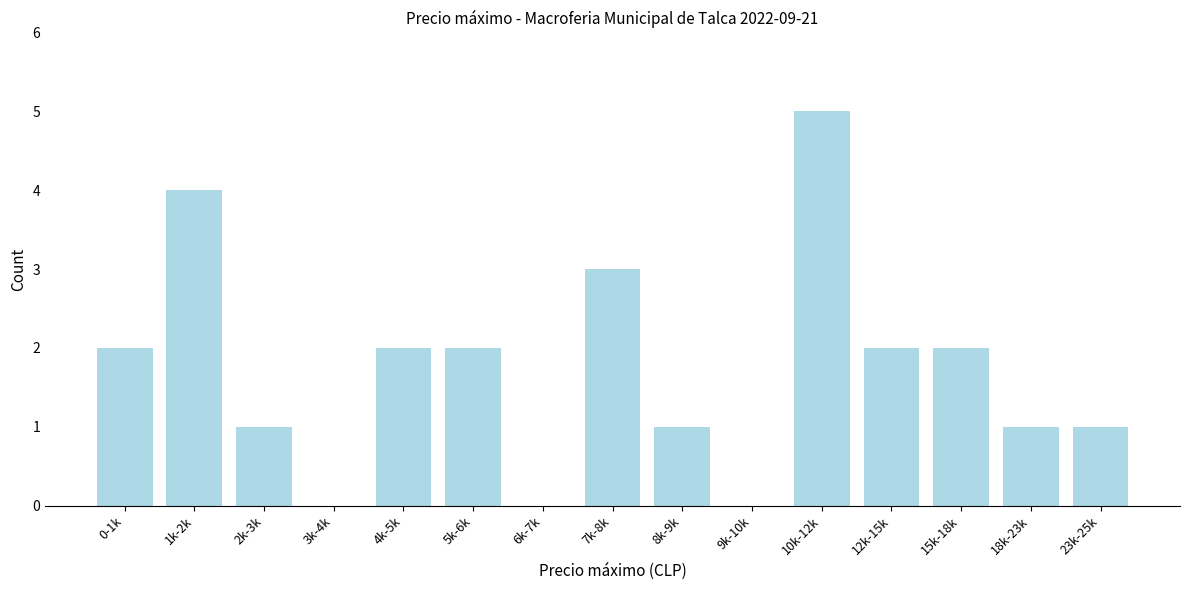

Reading left to right, extract all data points from this chart.

0-1k=2	1k-2k=4	2k-3k=1	3k-4k=0	4k-5k=2	5k-6k=2	6k-7k=0	7k-8k=3	8k-9k=1	9k-10k=0	10k-12k=5	12k-15k=2	15k-18k=2	18k-23k=1	23k-25k=1